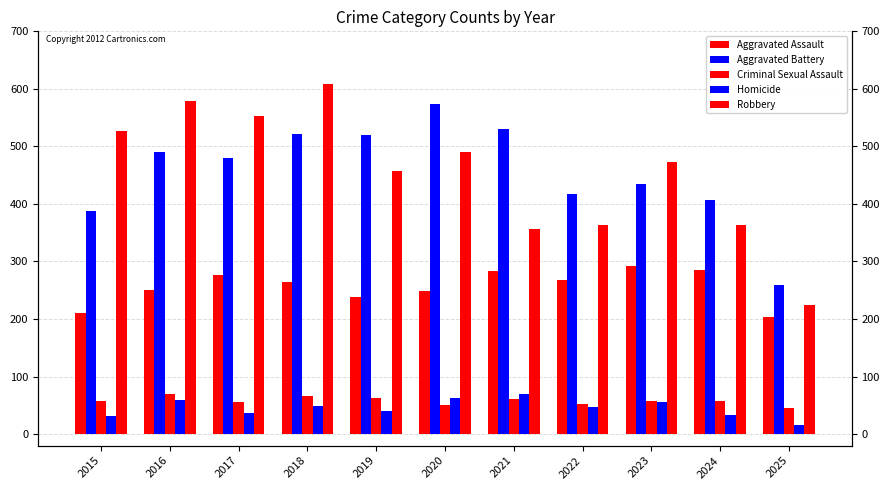

Which series changed the most between 2015 and 2020?

Aggravated Battery